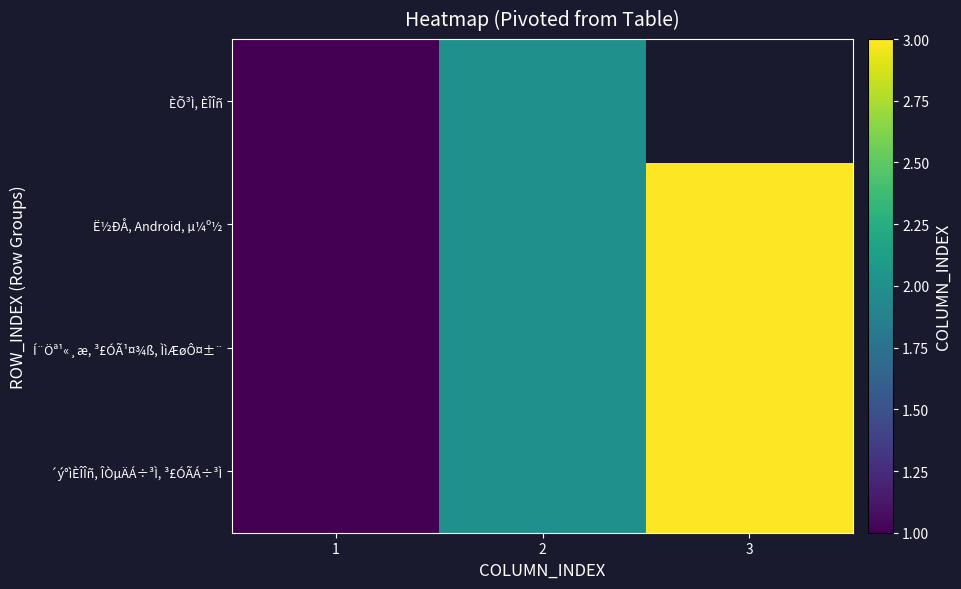

Where does the Í¨Öª¹«¸æ, ³£ÓÃ¹¤¾ß, ÌìÆøÔ¤±¨ series first go above 2?

3